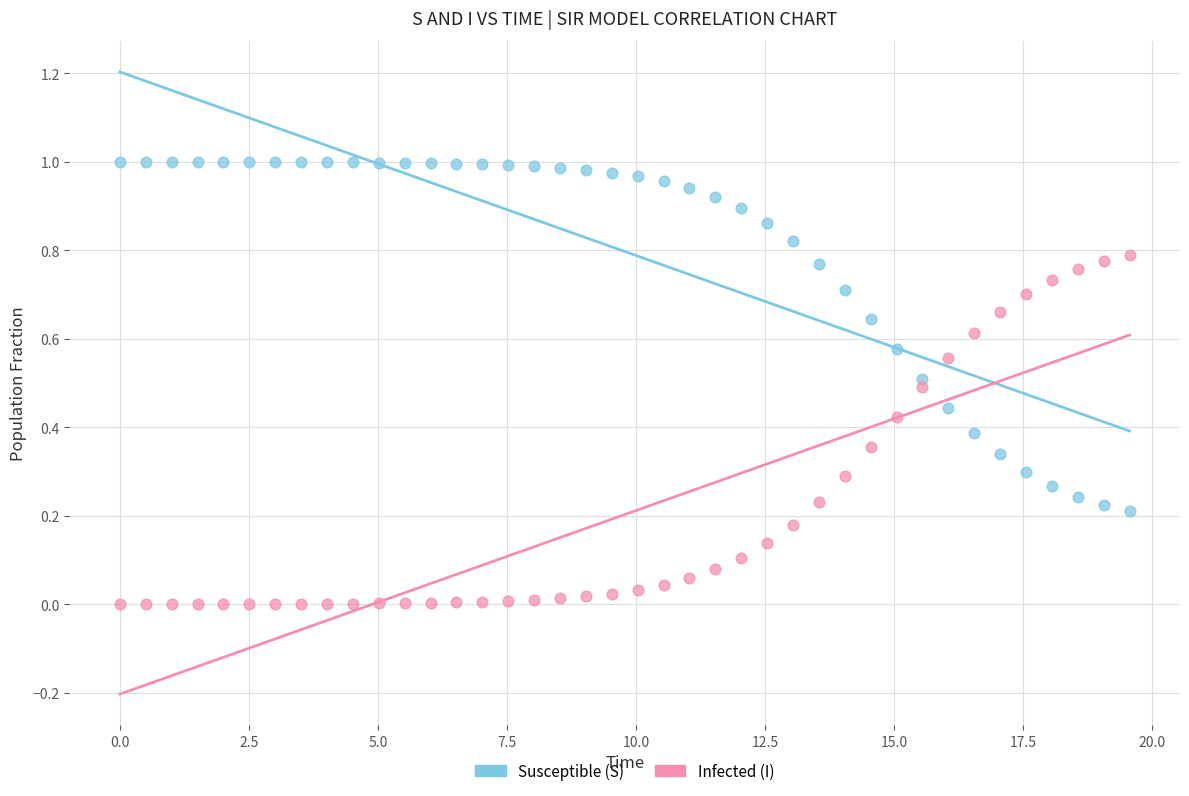

What is the X range (max minus min) for the scatter plot?

19.6